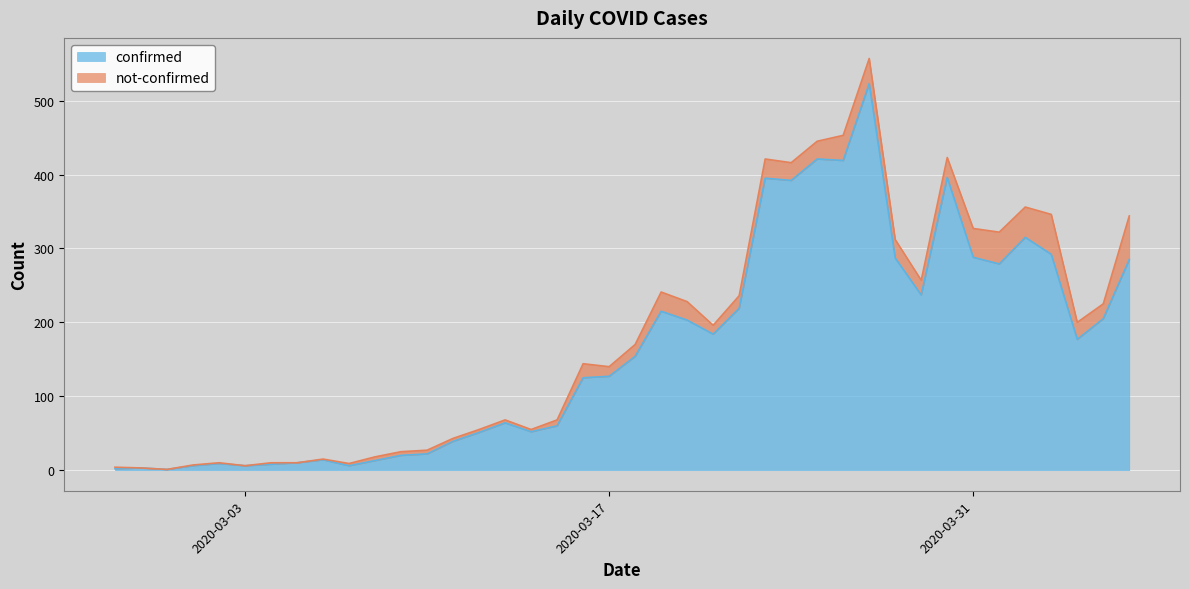

How many points are higher than both their immediate neighbors (excluding endpoints)?

10